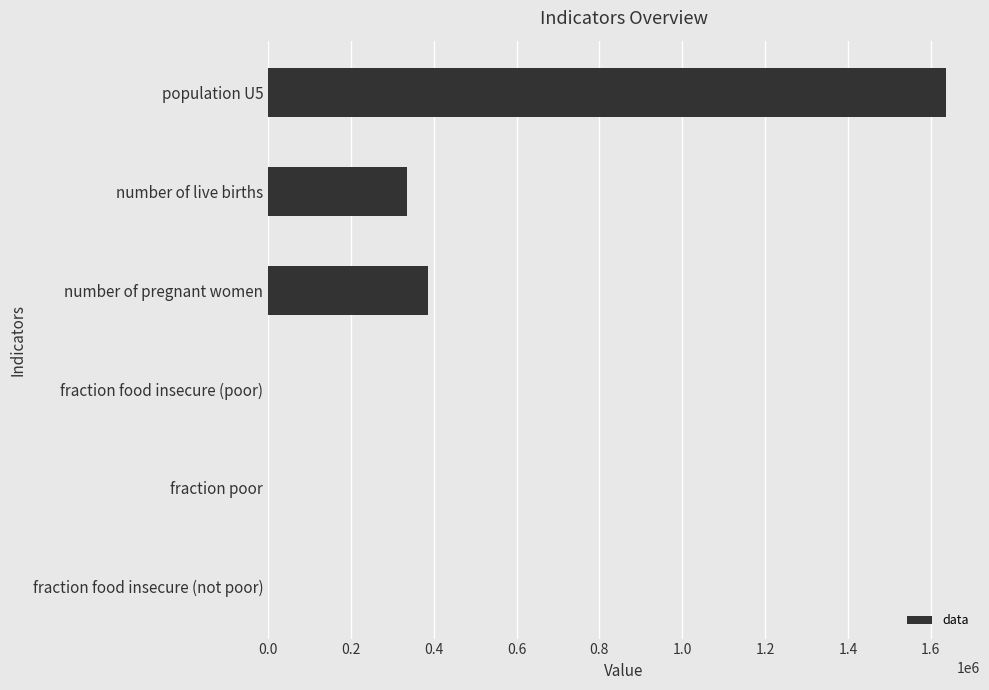

Which has a higher value, population U5 or number of live births?

population U5